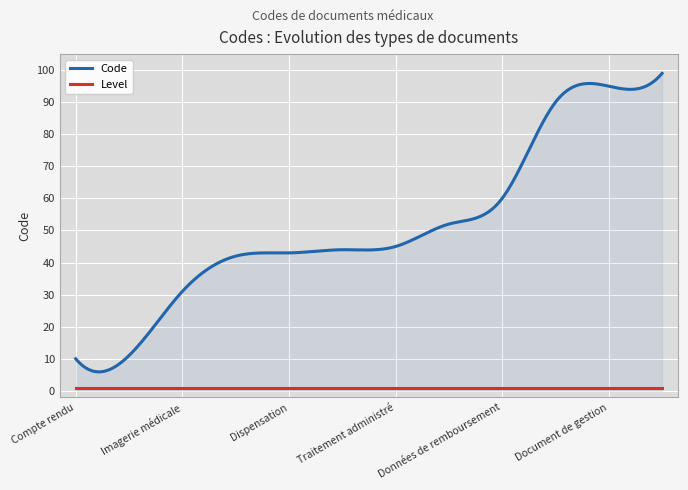

List the series in order of their peak value, lowest first.

Level, Code